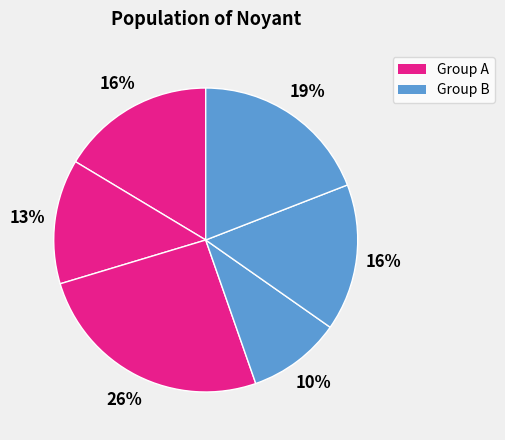

How many segments does this pie chart have?

6